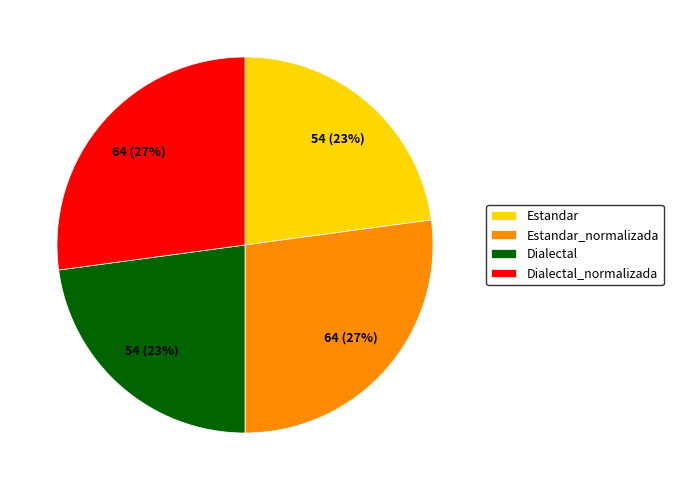

How many segments does this pie chart have?

4